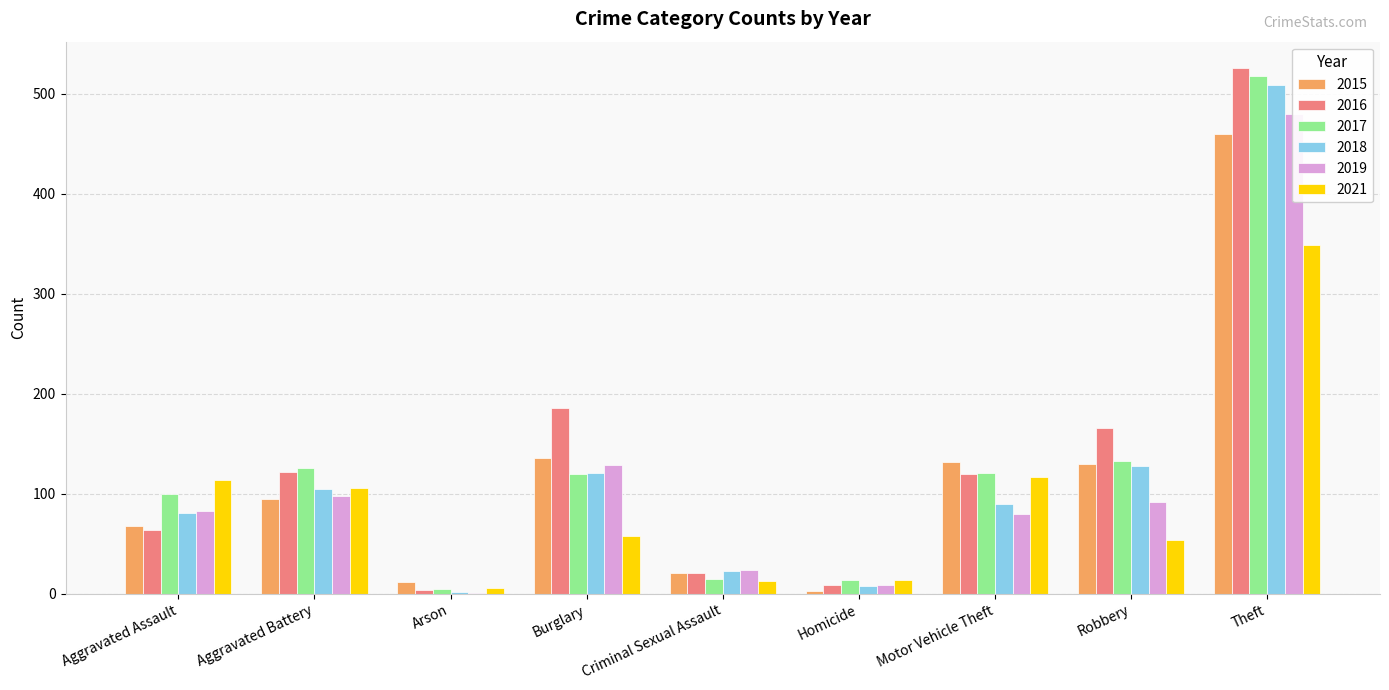

What are all the series names shown in the legend?

2015, 2016, 2017, 2018, 2019, 2021